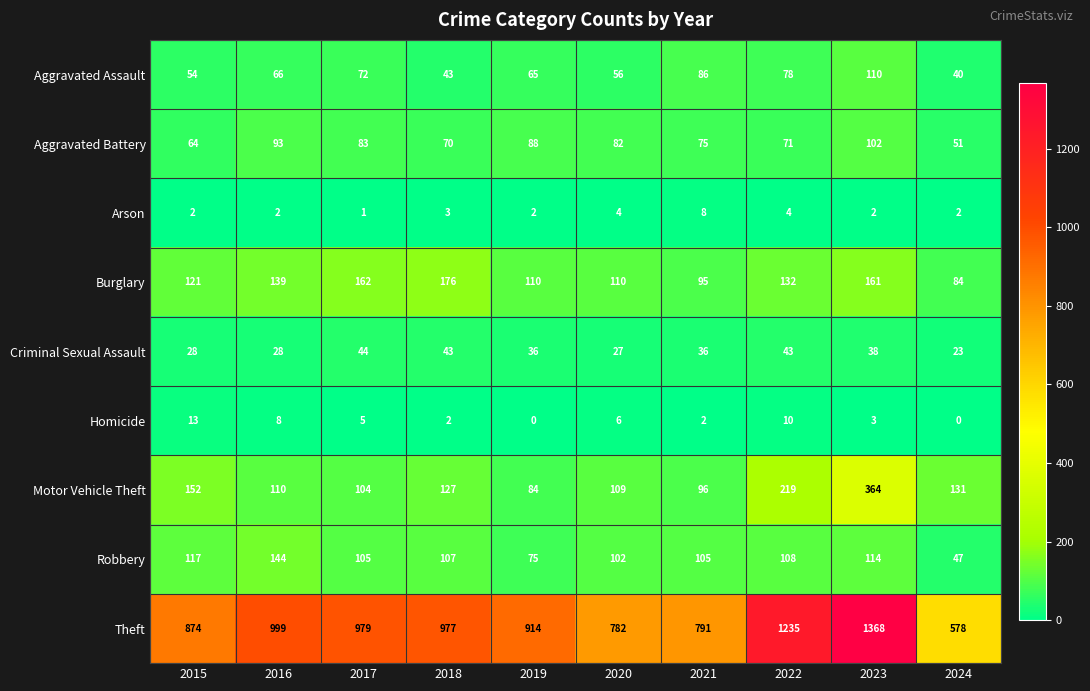

What is the maximum value for Arson?

8